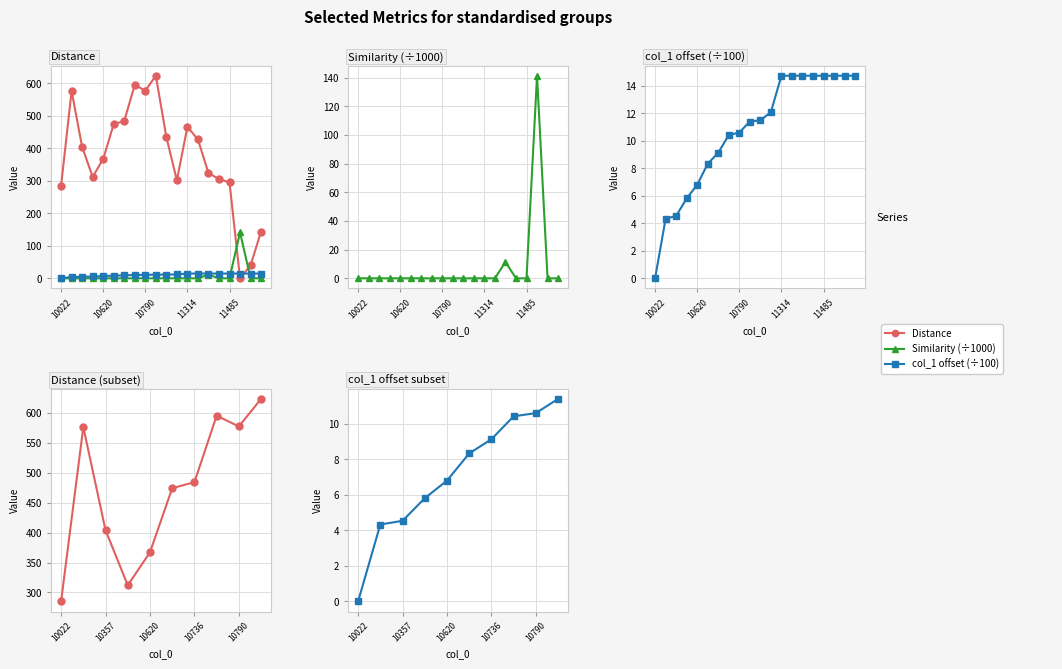

Is it true that Similarity equals 0.0 at 11353?

True